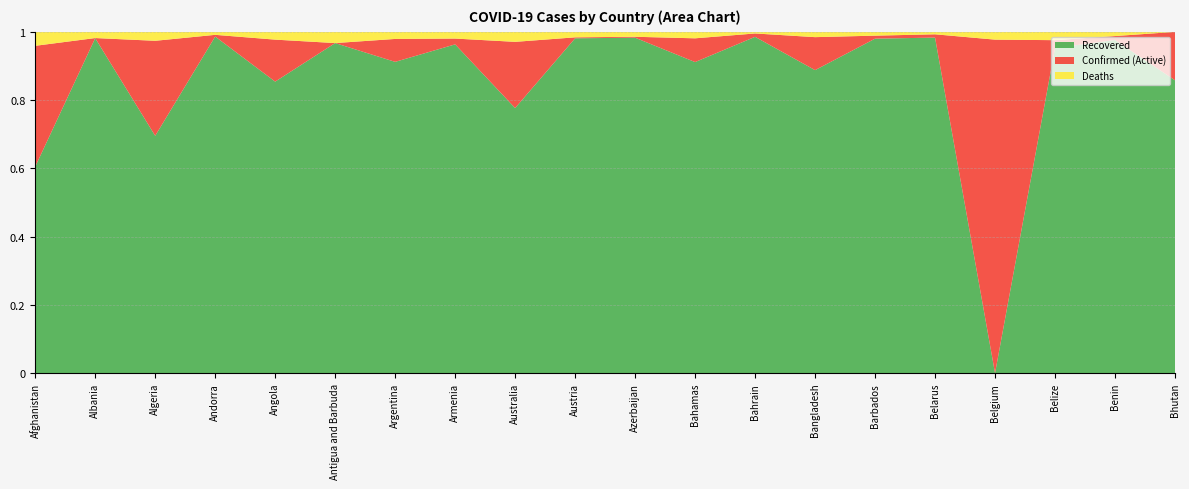

Reading left to right, what are all the values shown in this chart?

Confirmed: 120216	132526	140550	13918	38965	1264	4512439	225339	30685	650569	336223	12735	266140	930042	4082	419330	1085885	13300	8199	2122
Recovered: 72700	130018	97701	13721	33271	1222	4114096	216997	23825	638032	330338	11603	262162	825422	3999	412128	0	12665	8000	1820
Deaths: 4962	2456	3735	127	903	42	95382	4518	910	10709	4977	246	1356	14778	47	3164	25180	329	104	1